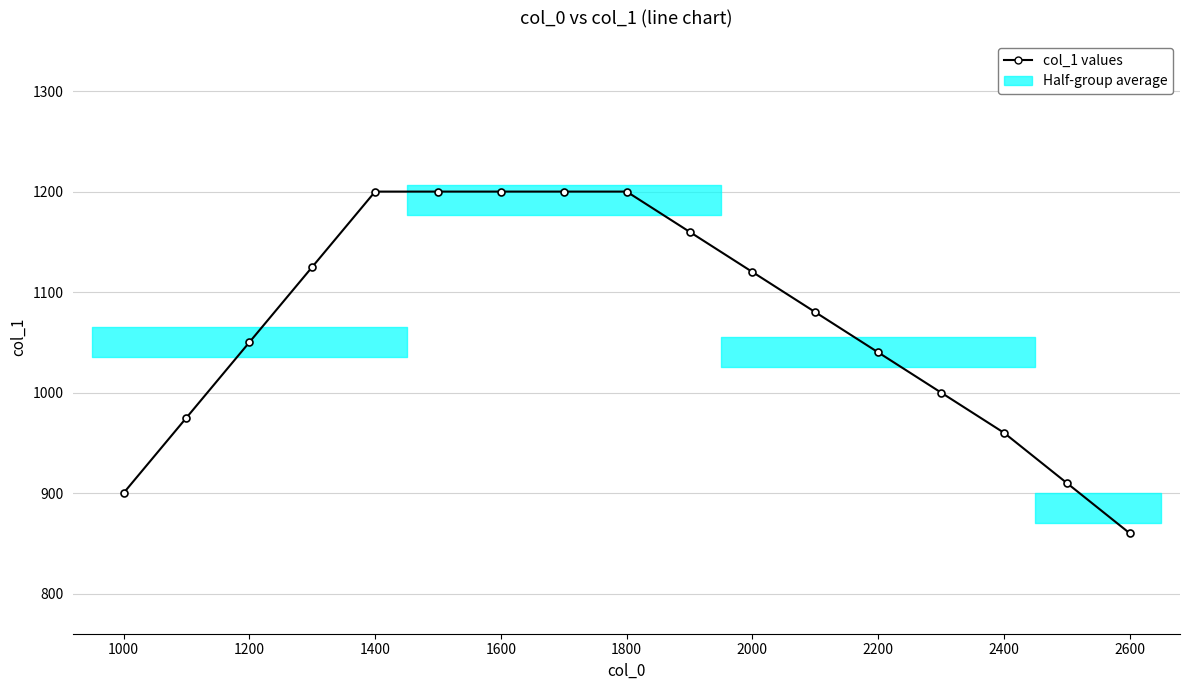

Does the chart display data point markers on the line(s)?

Yes